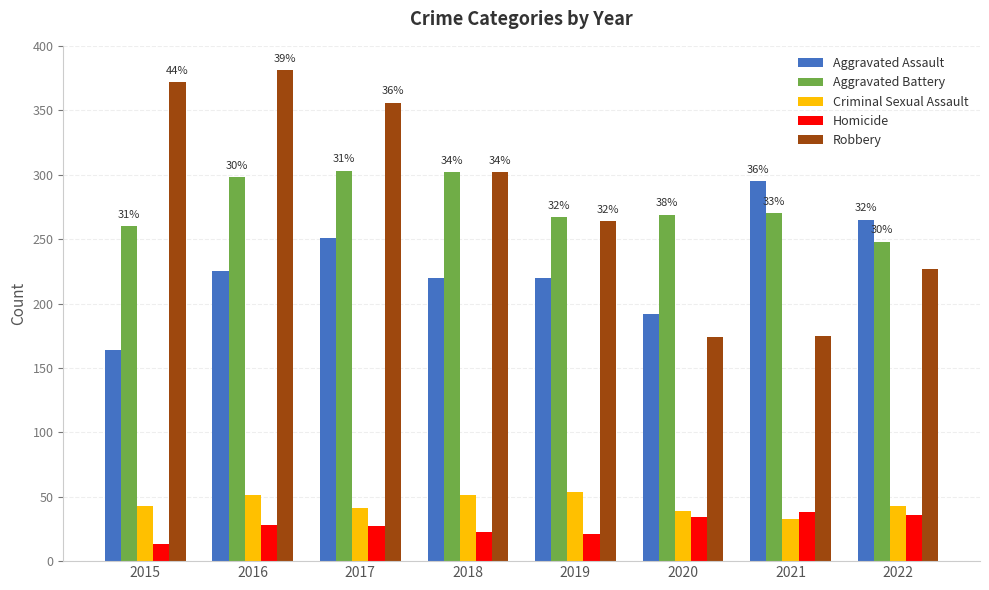

True or false: Aggravated Assault has a value of 192 at 2020.

True